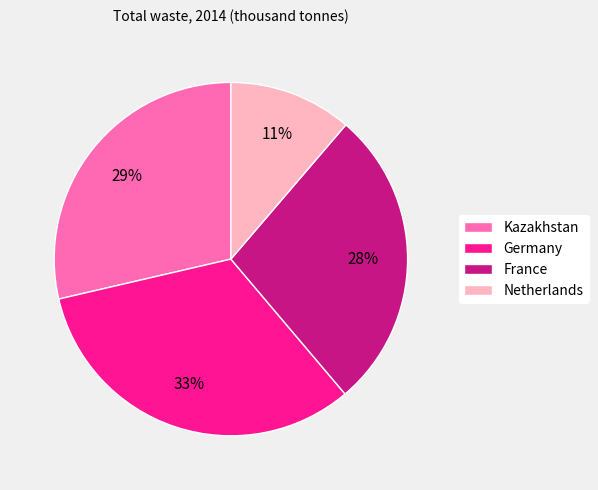

The Netherlands slice represents 11% of the pie. True or false?

True